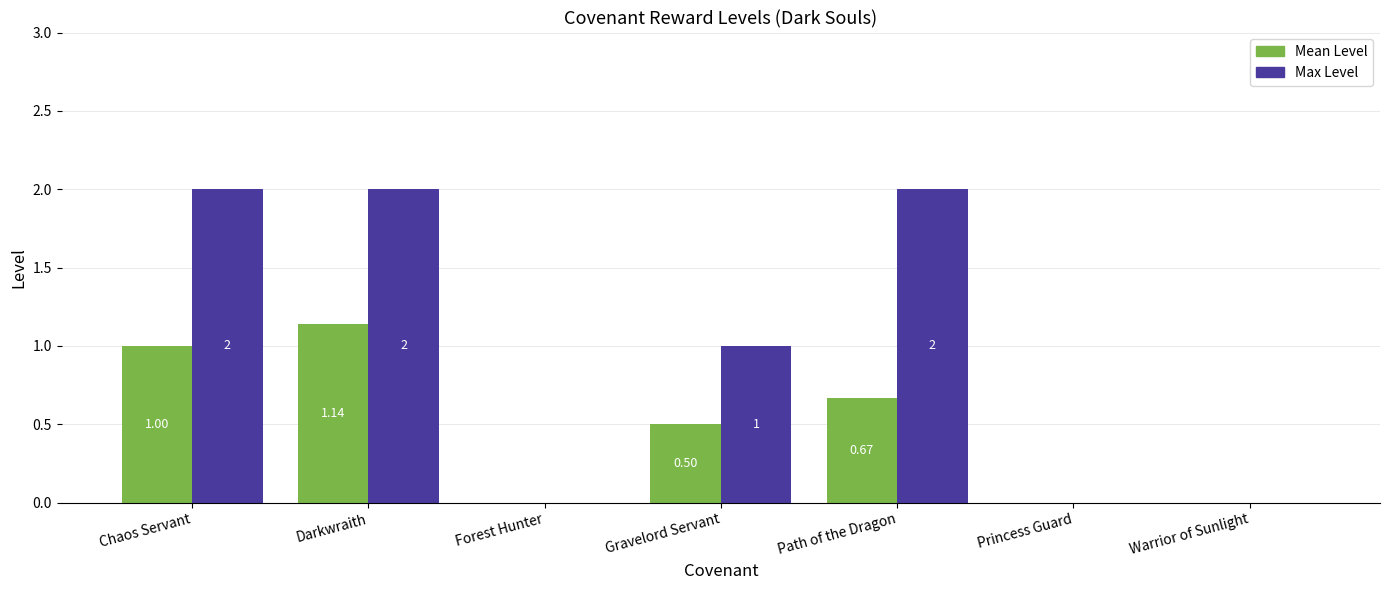

At which category is the sum across all series the highest?

Darkwraith